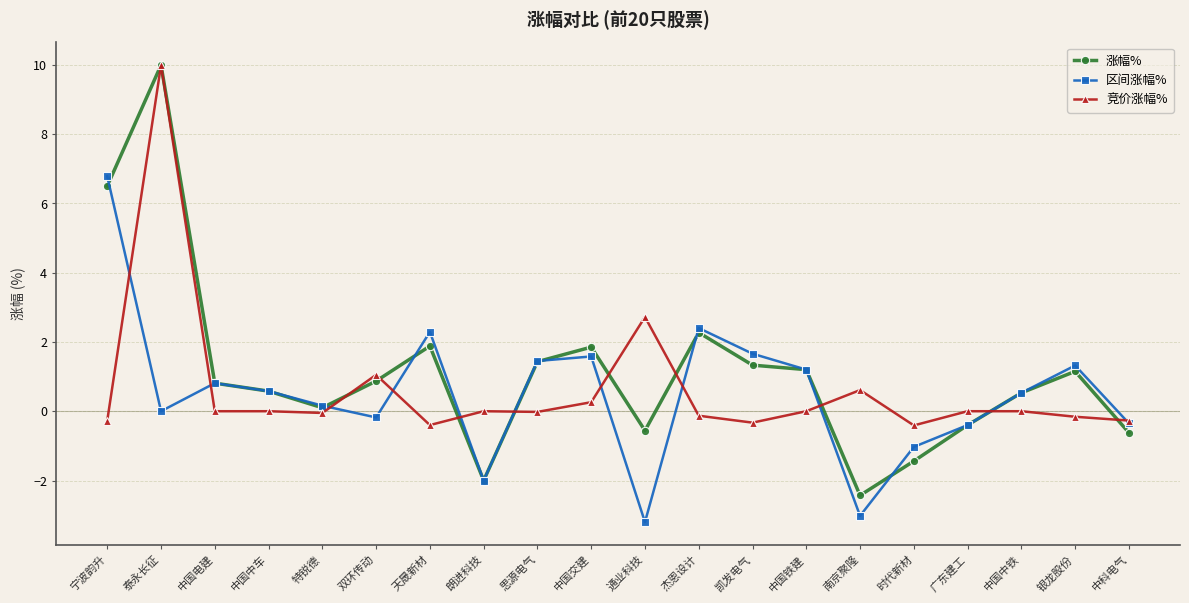

What are all the series names shown in the legend?

涨幅%, 区间涨幅%, 竞价涨幅%